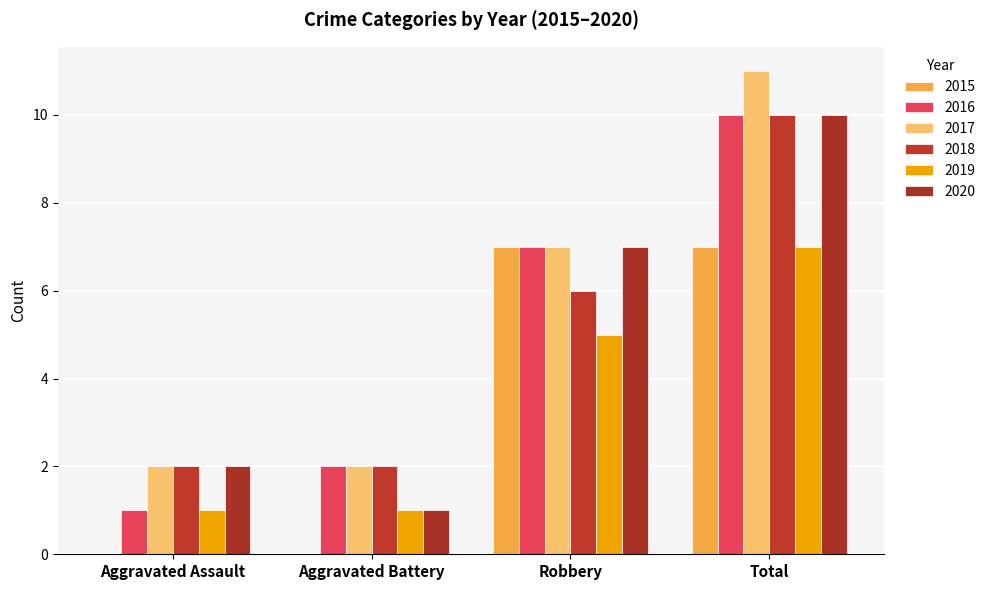

Reading left to right, list all the values displayed in this chart.

2015: Aggravated Assault=0	Aggravated Battery=0	Robbery=7	Total=7
2016: Aggravated Assault=1	Aggravated Battery=2	Robbery=7	Total=10
2017: Aggravated Assault=2	Aggravated Battery=2	Robbery=7	Total=11
2018: Aggravated Assault=2	Aggravated Battery=2	Robbery=6	Total=10
2019: Aggravated Assault=1	Aggravated Battery=1	Robbery=5	Total=7
2020: Aggravated Assault=2	Aggravated Battery=1	Robbery=7	Total=10